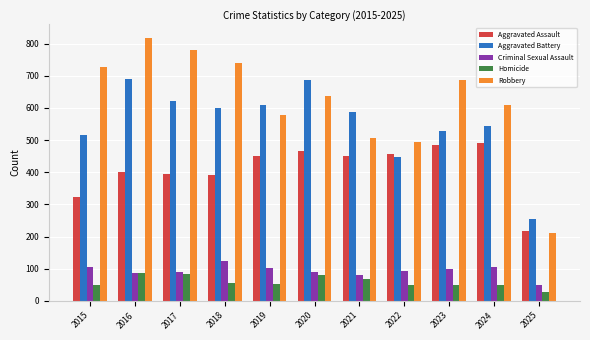

List the series in order of their peak value, highest first.

Robbery, Aggravated Battery, Aggravated Assault, Criminal Sexual Assault, Homicide